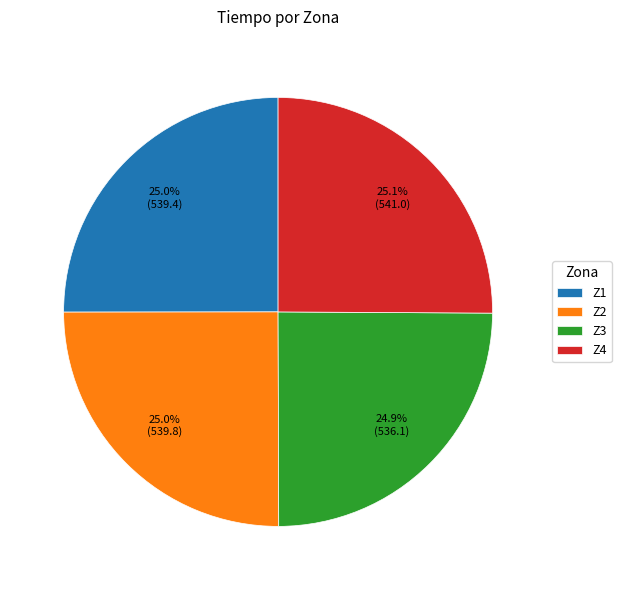

How many slices are in this pie chart?

4